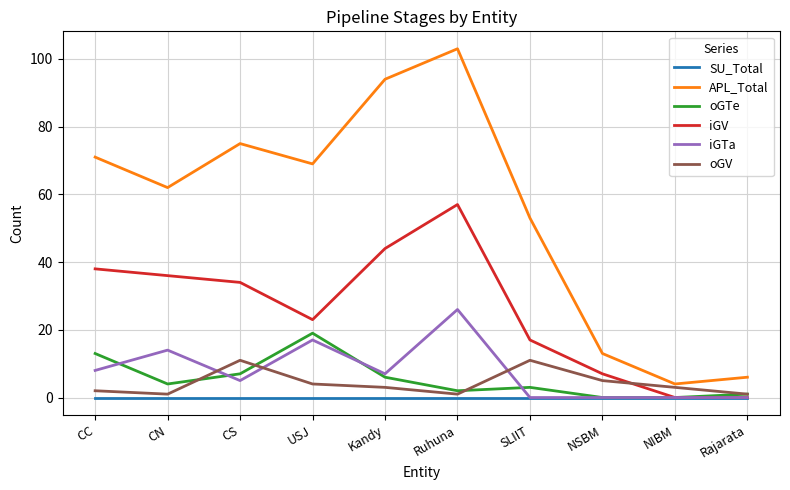

What is the average value of the iGV series?

26